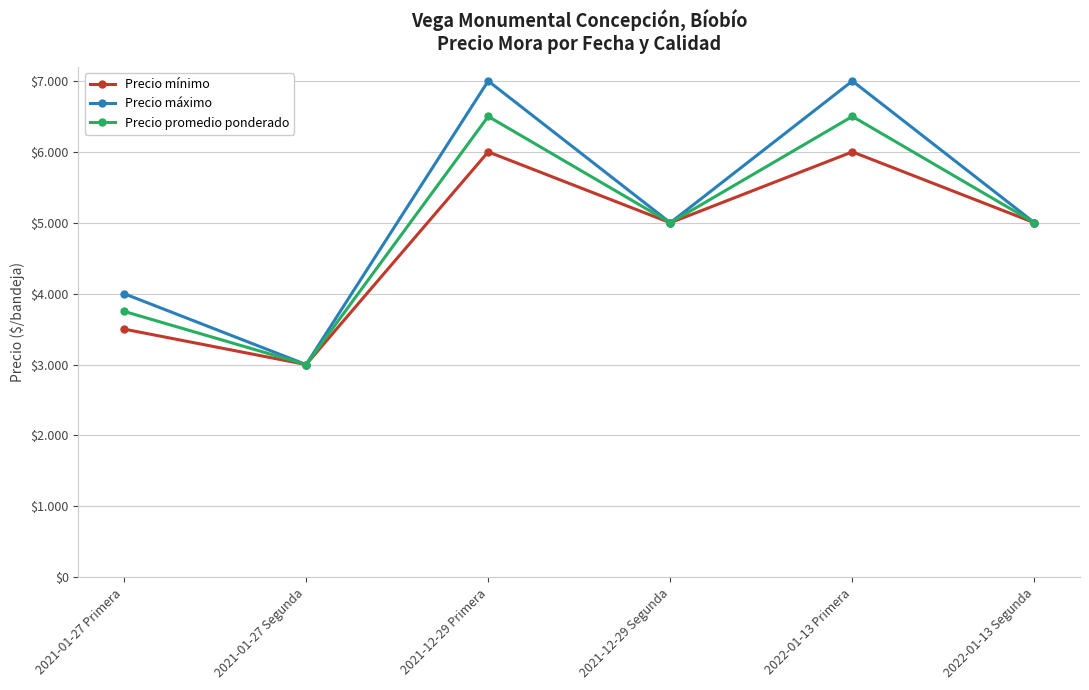

Which category has the highest value across all series?

2021-12-29 Primera